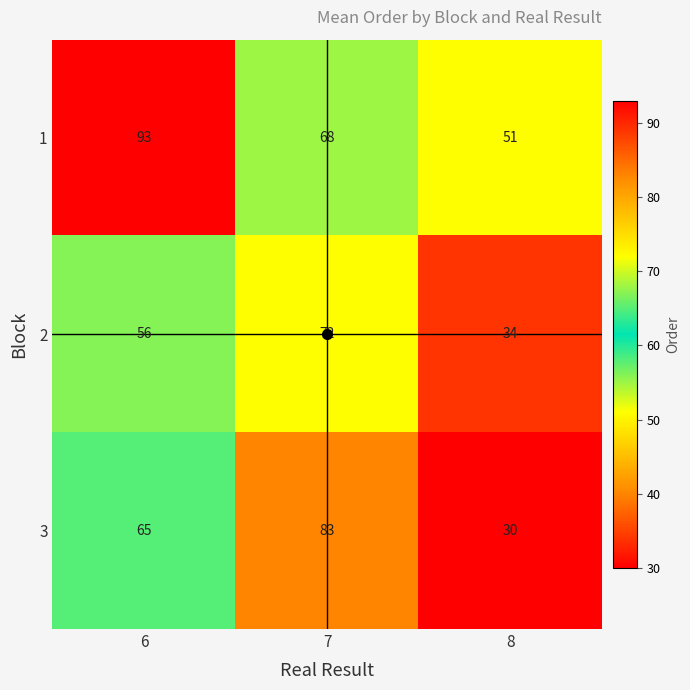

What is the total value across all series at 6?

214